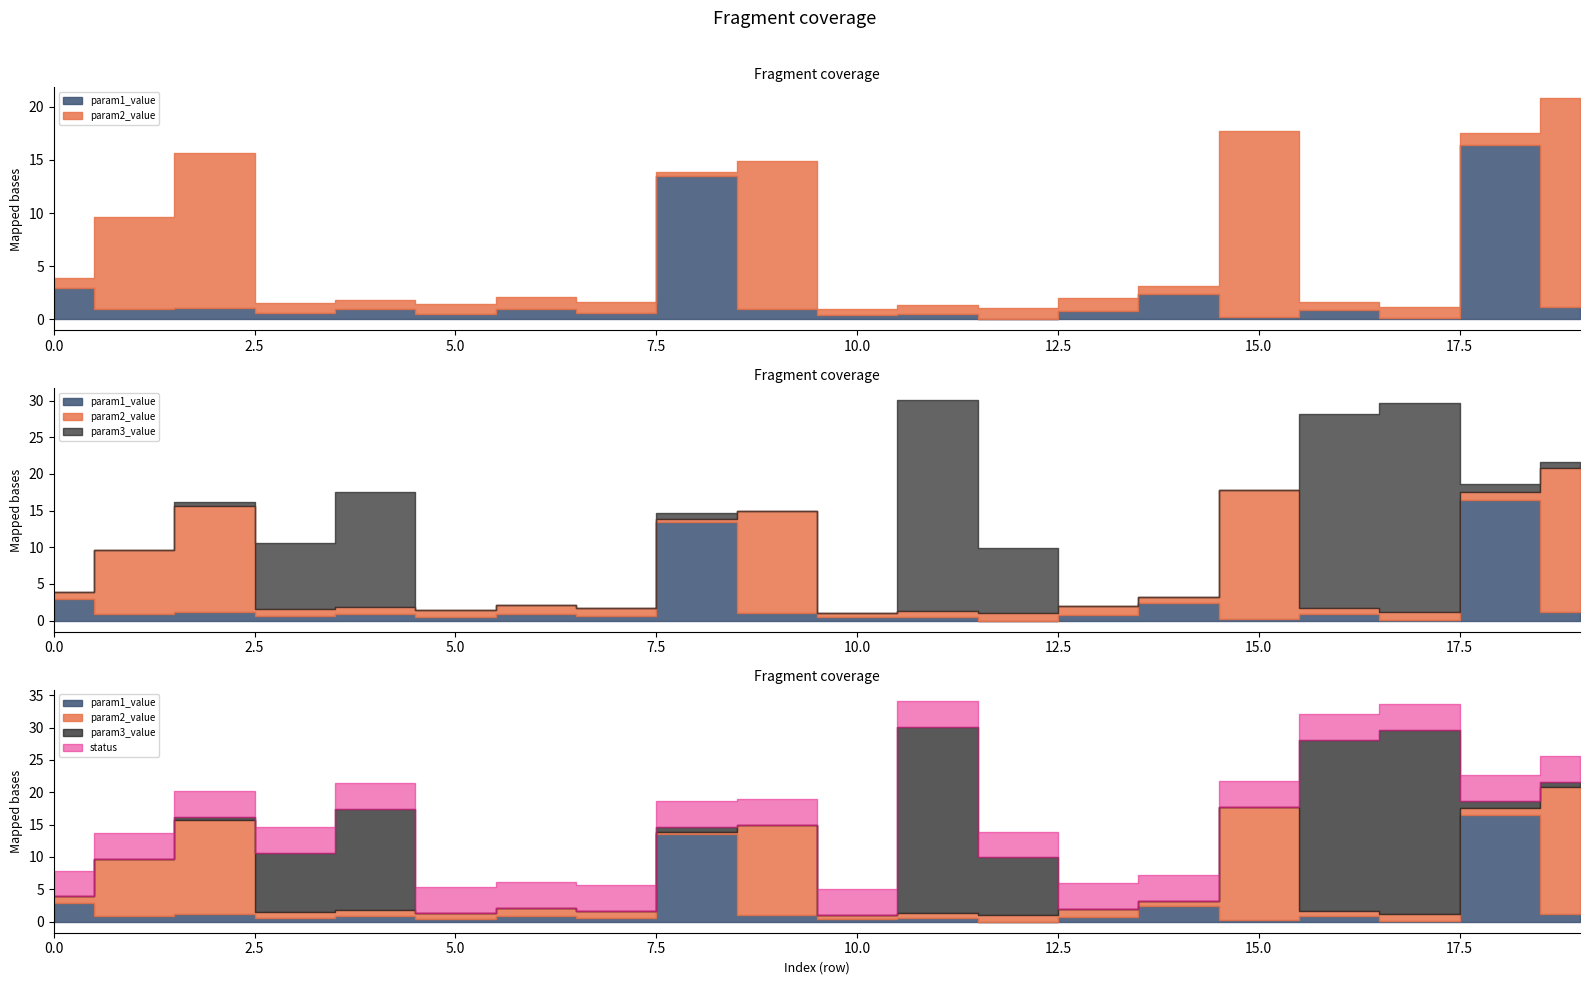

Where is param2_value nearest to the value 9?

1